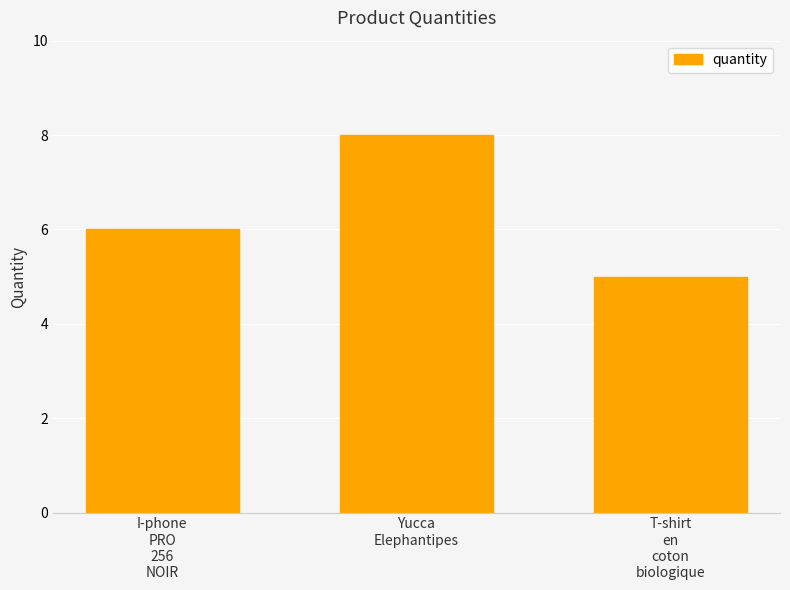

What is the difference between the maximum and minimum values?

3